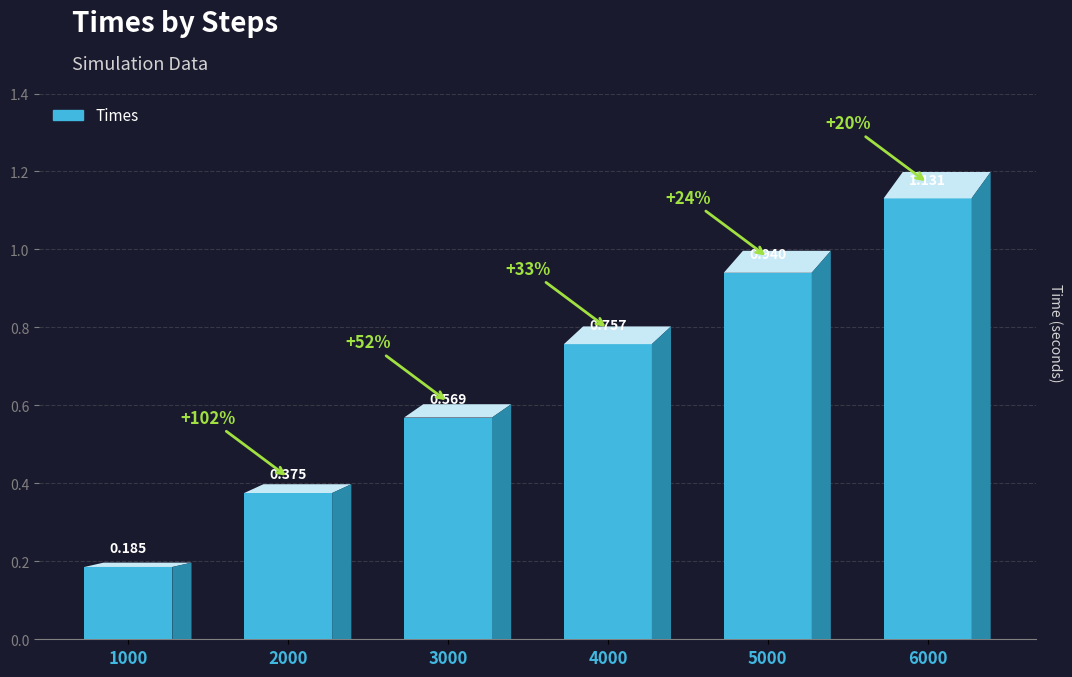

What is the difference between the values at 4000 and 3000?

0.2